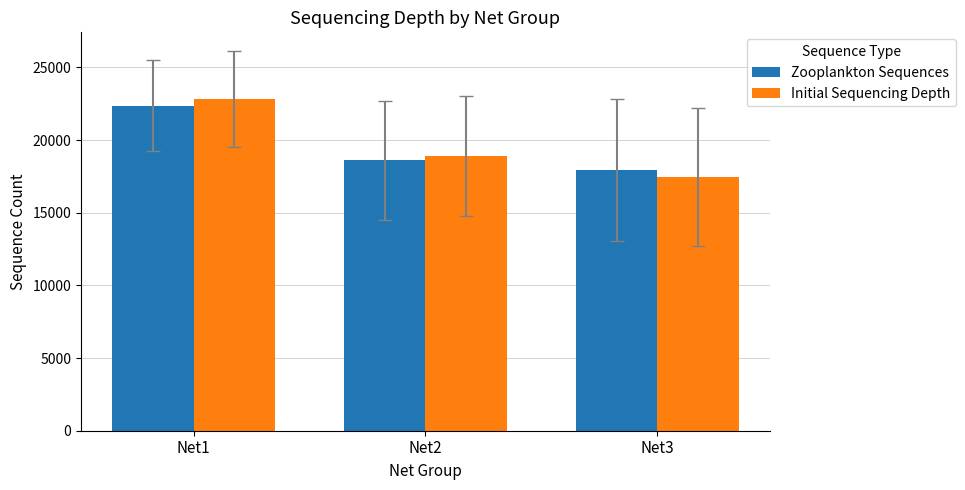

What are all the series names shown in the legend?

Zooplankton Sequences, Initial Sequencing Depth